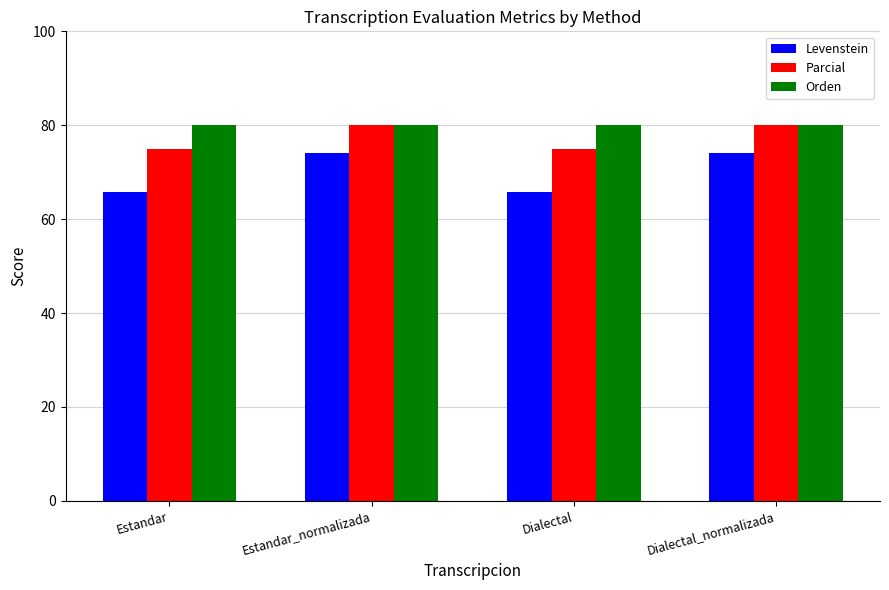

What position from the left is Dialectal?

3